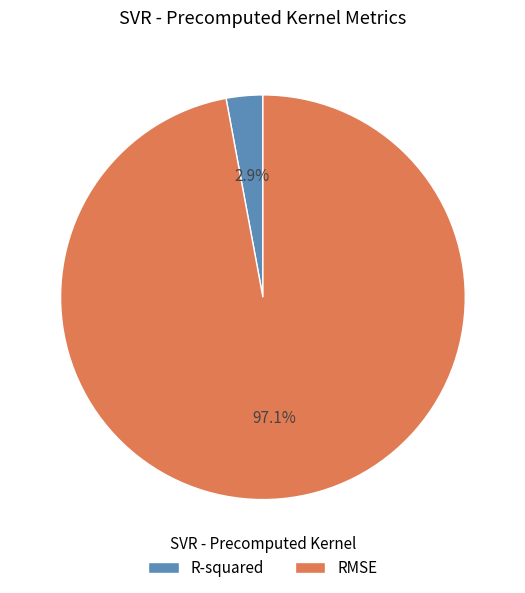

To the nearest percent, what portion does RMSE represent?

97%